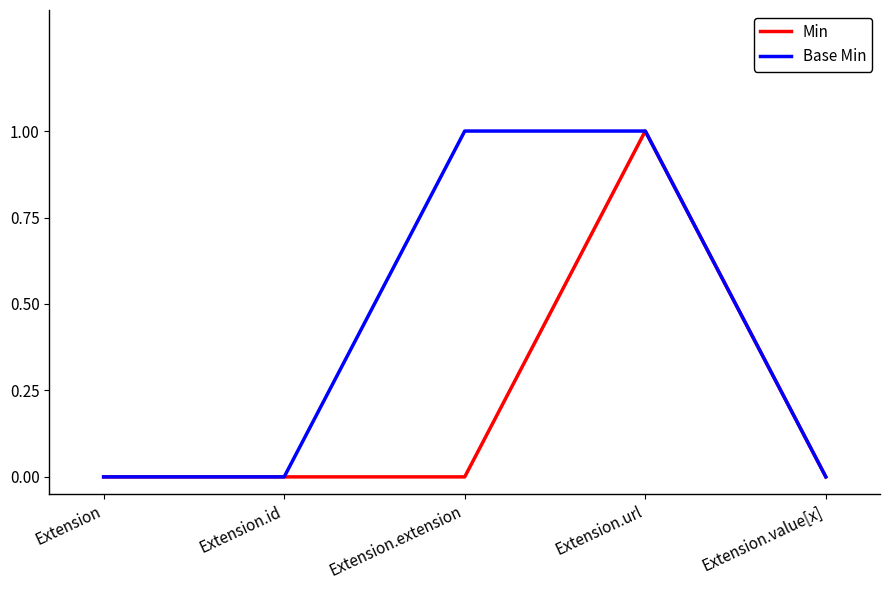

Rank the series by their average value, from highest to lowest.

Base Min, Min